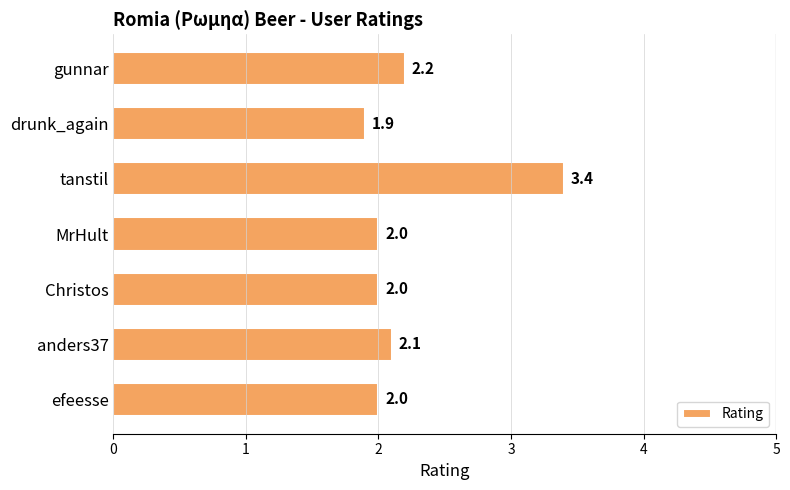

Between gunnar and MrHult, which is larger?

gunnar